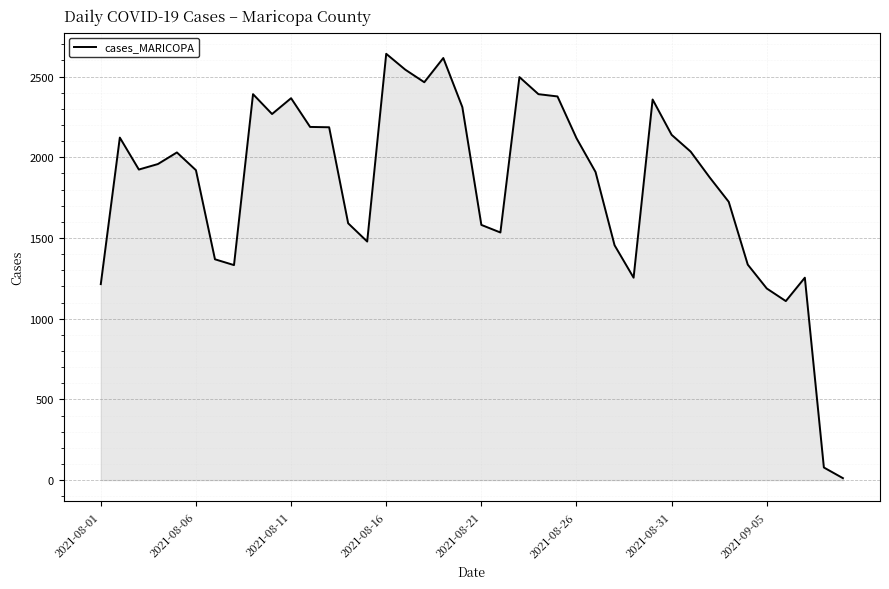

What is the difference between the maximum and minimum values?

2629